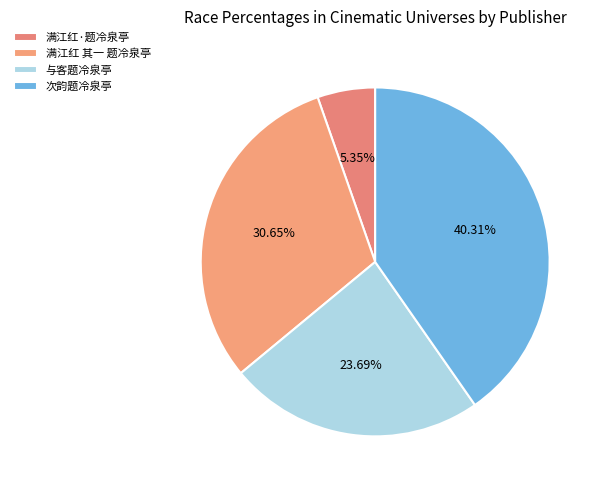

Which has a higher value, 满江红 其一 题冷泉亭 or 与客题冷泉亭?

满江红 其一 题冷泉亭